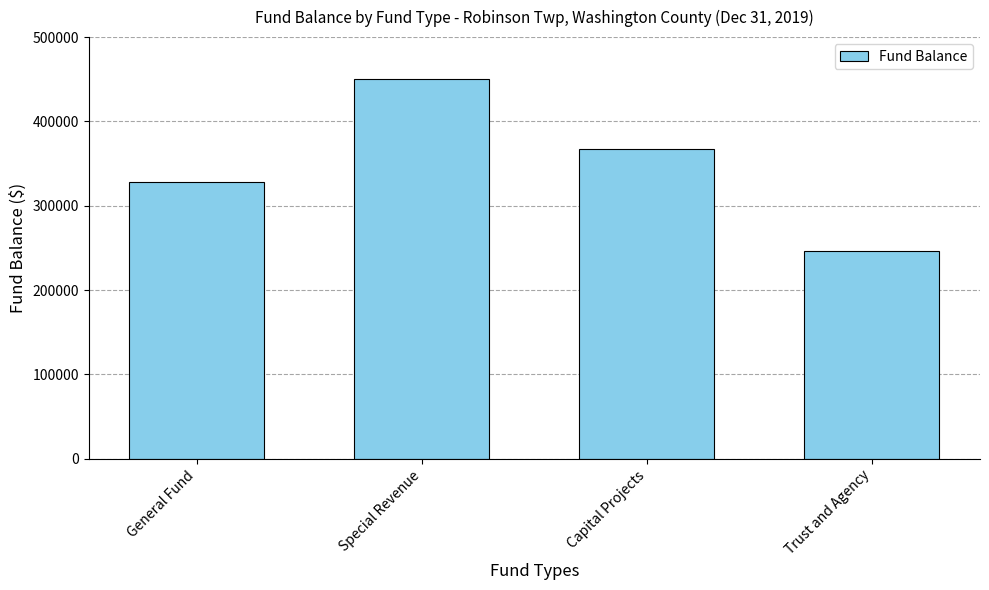

What is the greatest value displayed?

450469